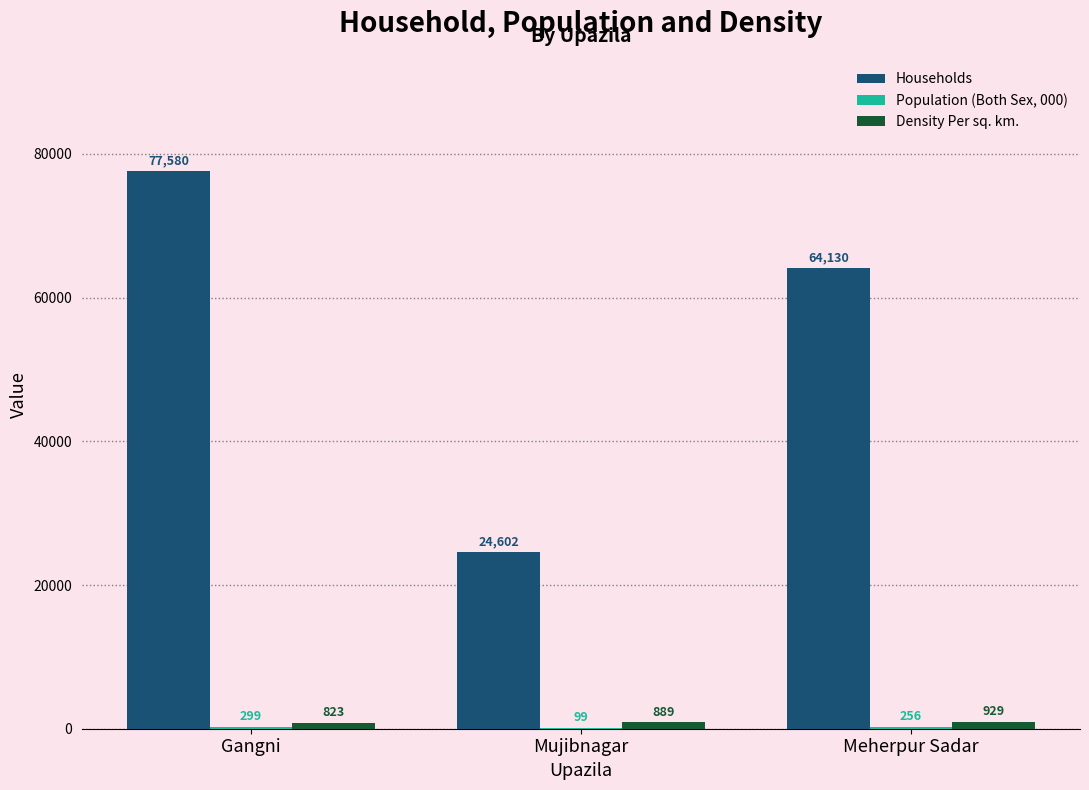

What is the approximate value of Households at Meherpur Sadar, to the nearest 10?

64130